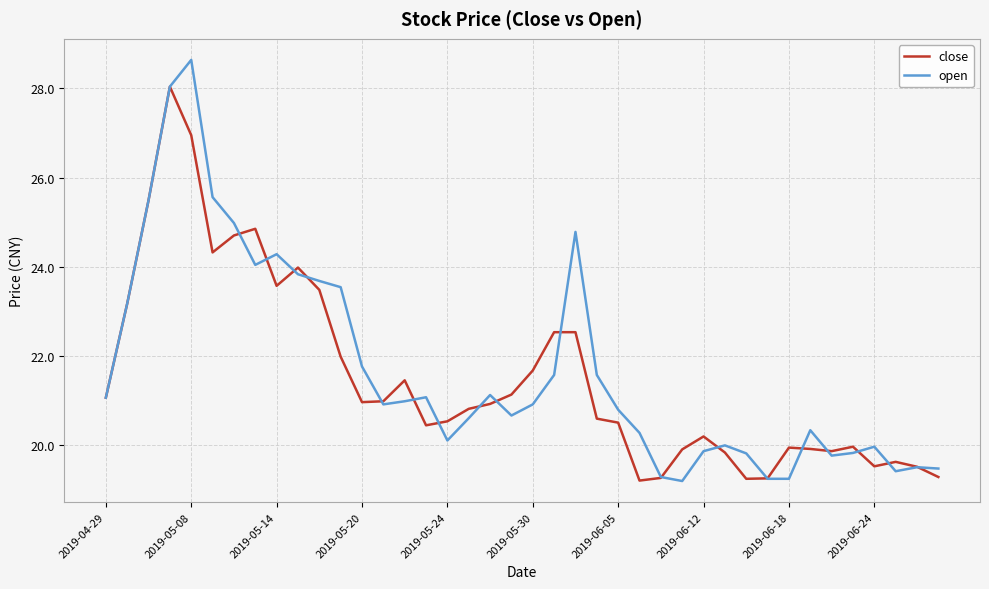

Which series has the largest range (max minus min)?

open